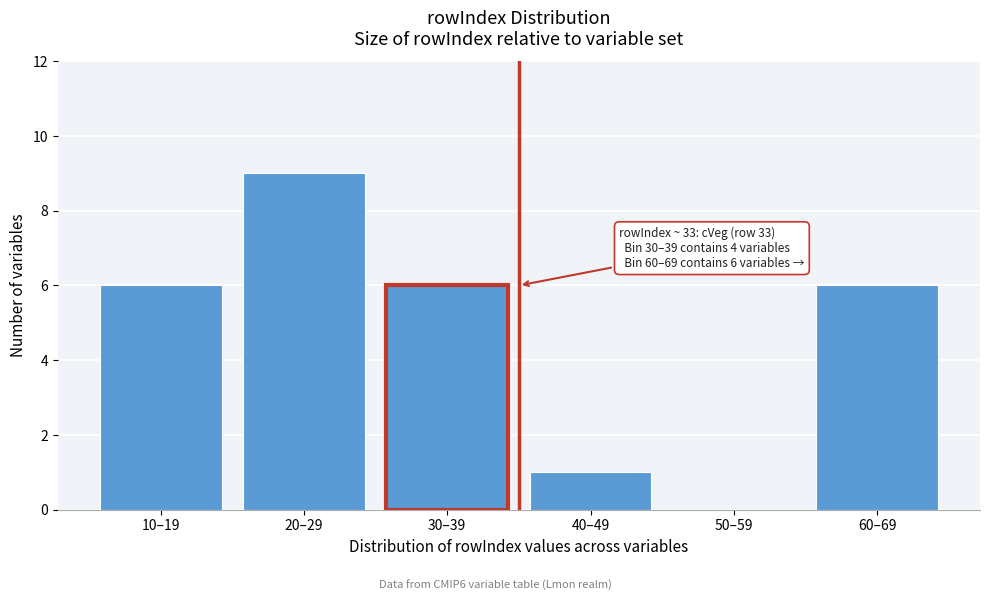

Reading right to left, extract all data points from this chart.

60–69=6	50–59=0	40–49=1	30–39=6	20–29=9	10–19=6